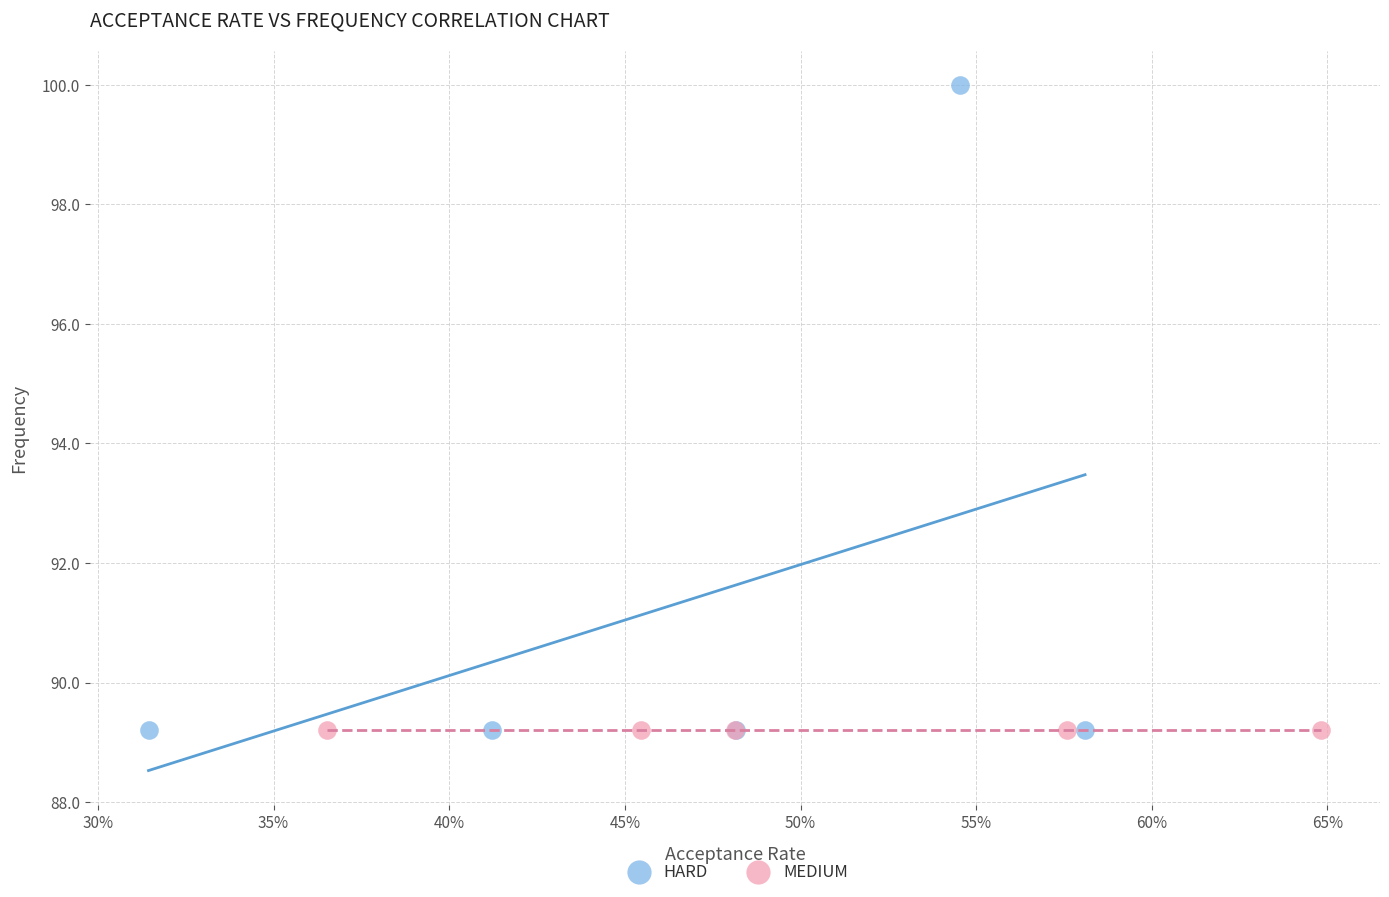

What are all the series names shown in the legend?

HARD, MEDIUM